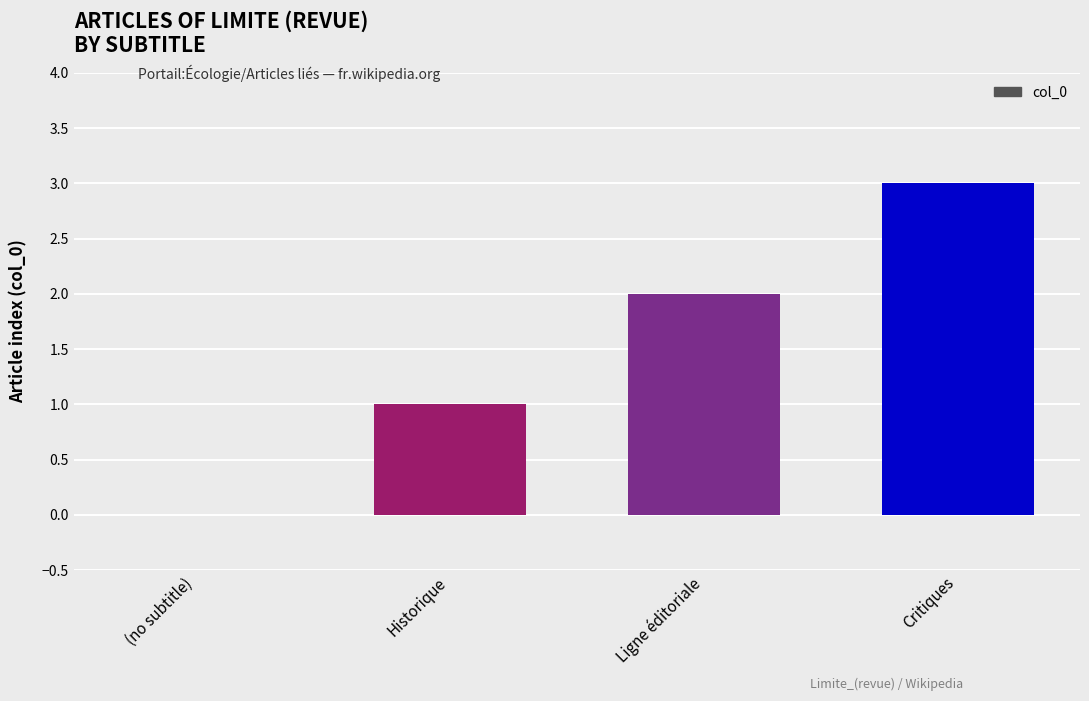

What is the sum of all values?

6